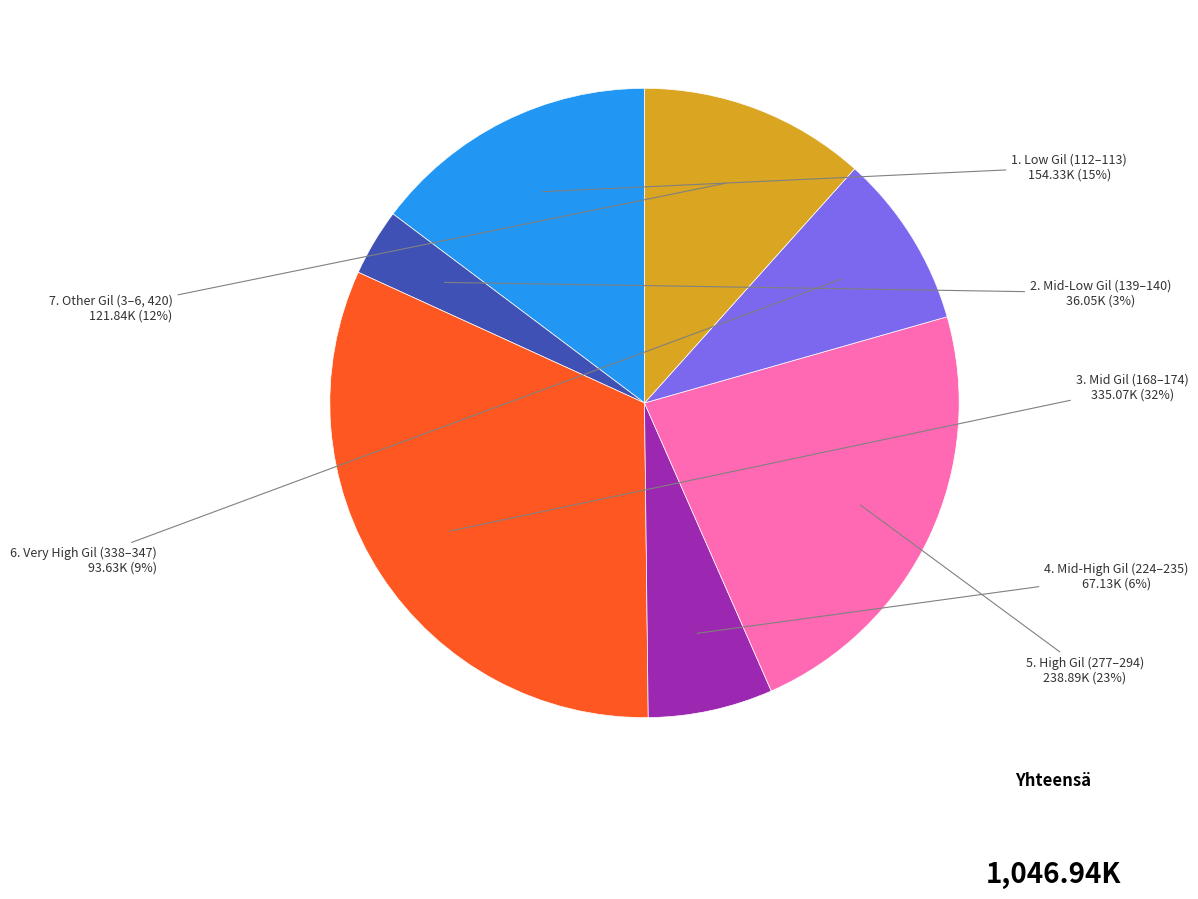

To the nearest percent, what is the average slice percentage?

14%